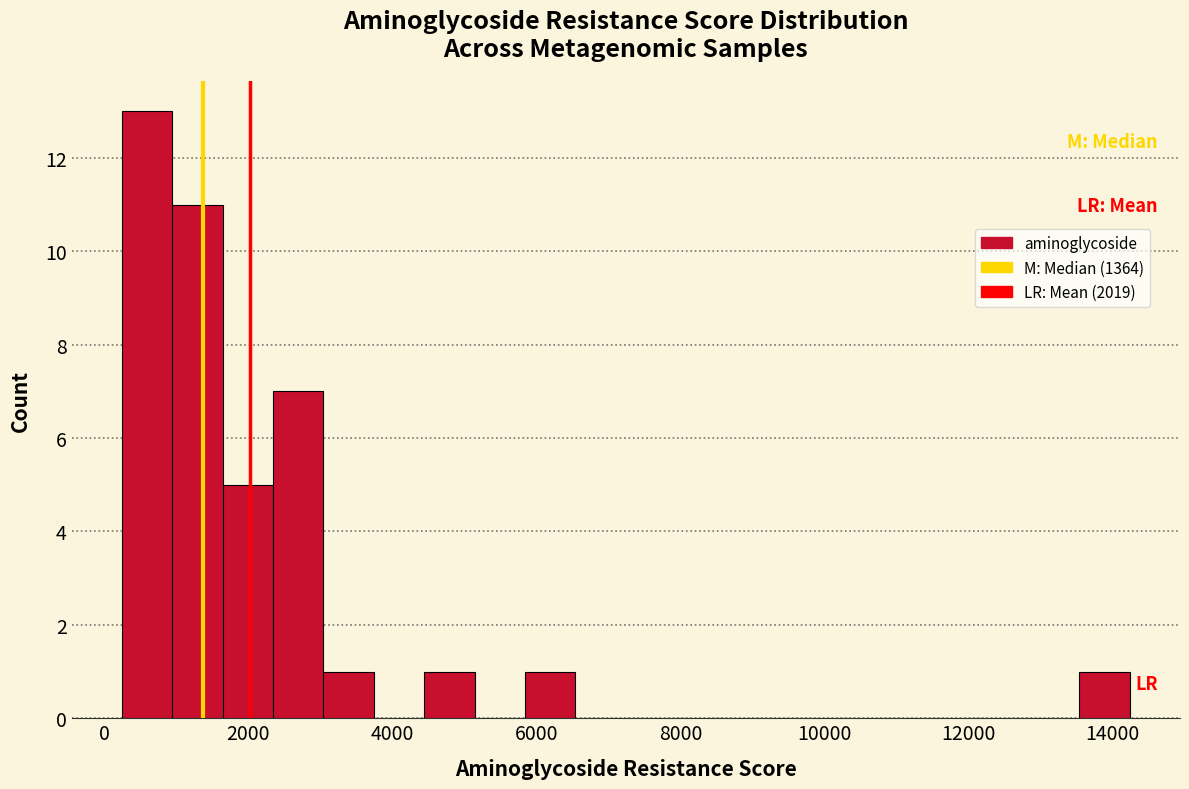

Read against the x-axis, roughly where is the centre of the tallest bar?

600